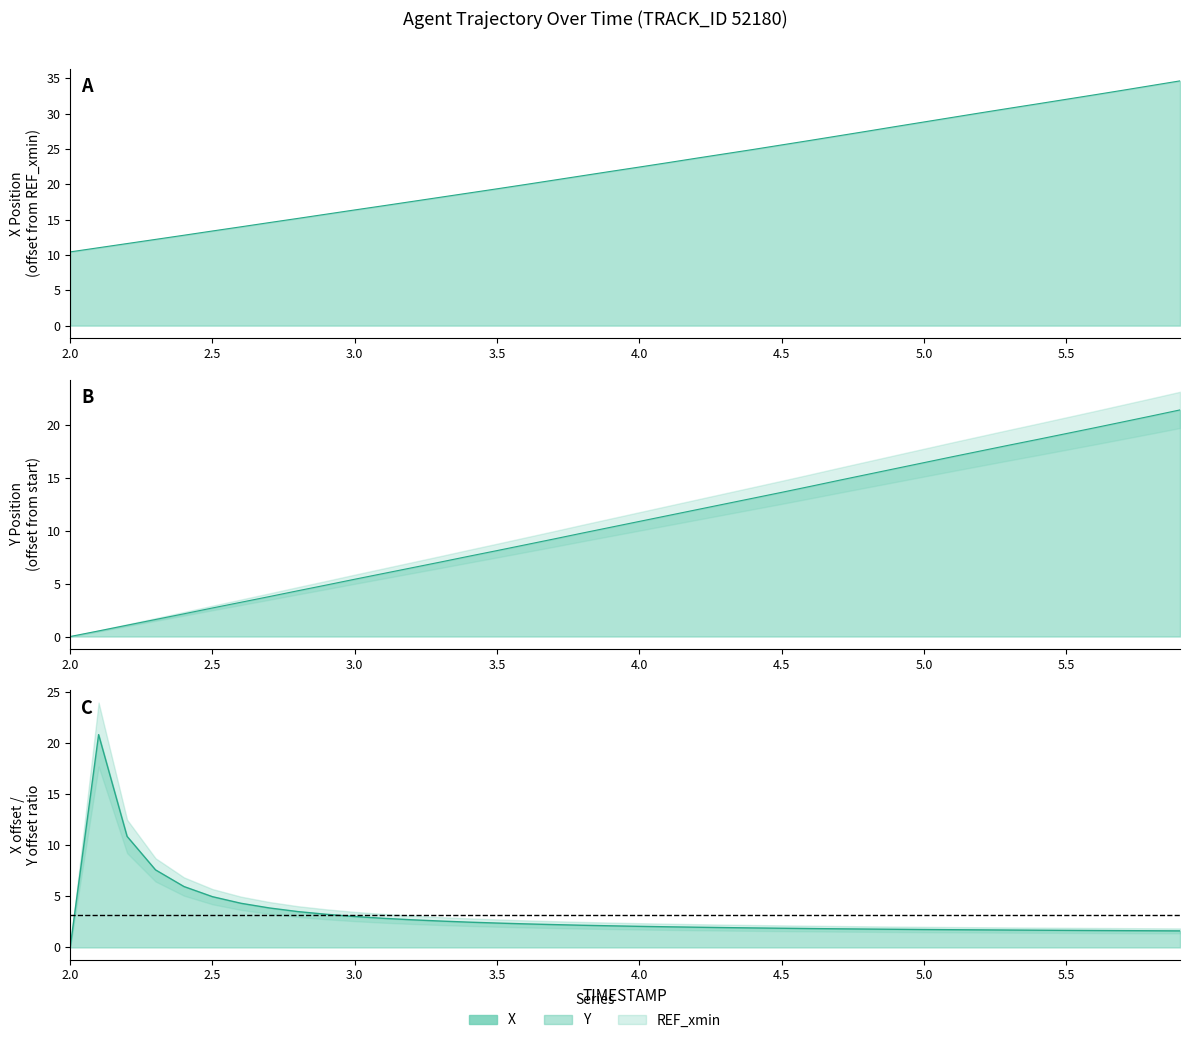

What is the difference between the highest and lowest values at 5.0?

12.4